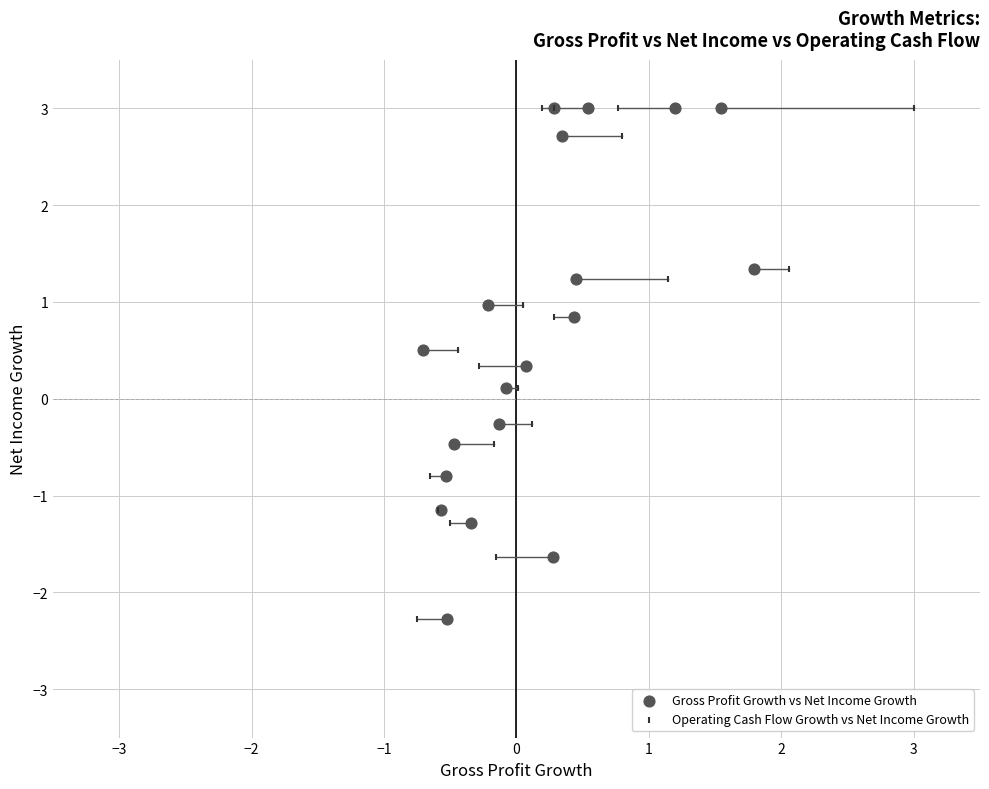

What are all the series names shown in the legend?

Gross Profit Growth vs Net Income Growth, Operating Cash Flow Growth vs Net Income Growth